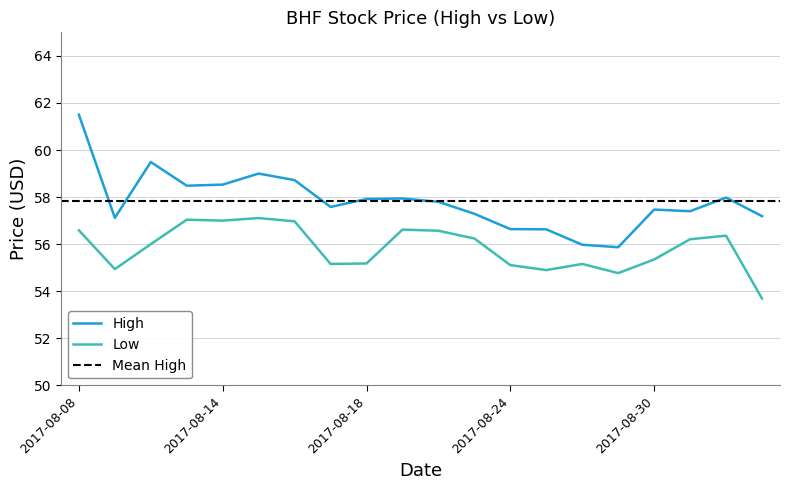

What is the lowest value of the High series?

55.9